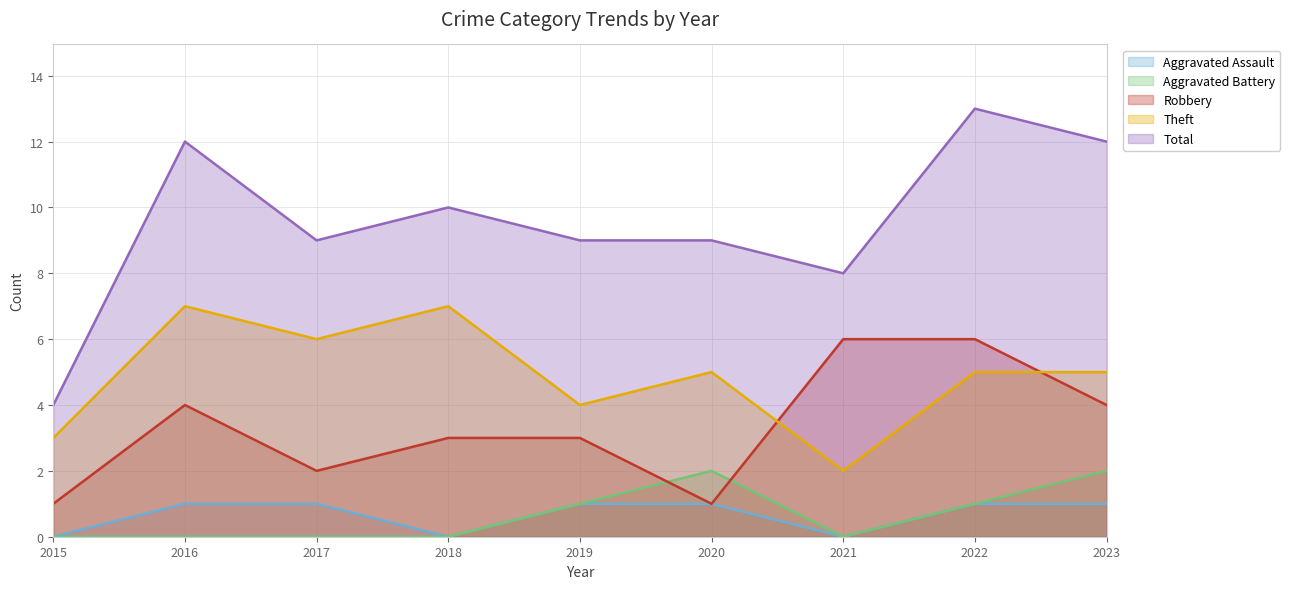

Count the Aggravated Battery values in the range 0 to 1.

7